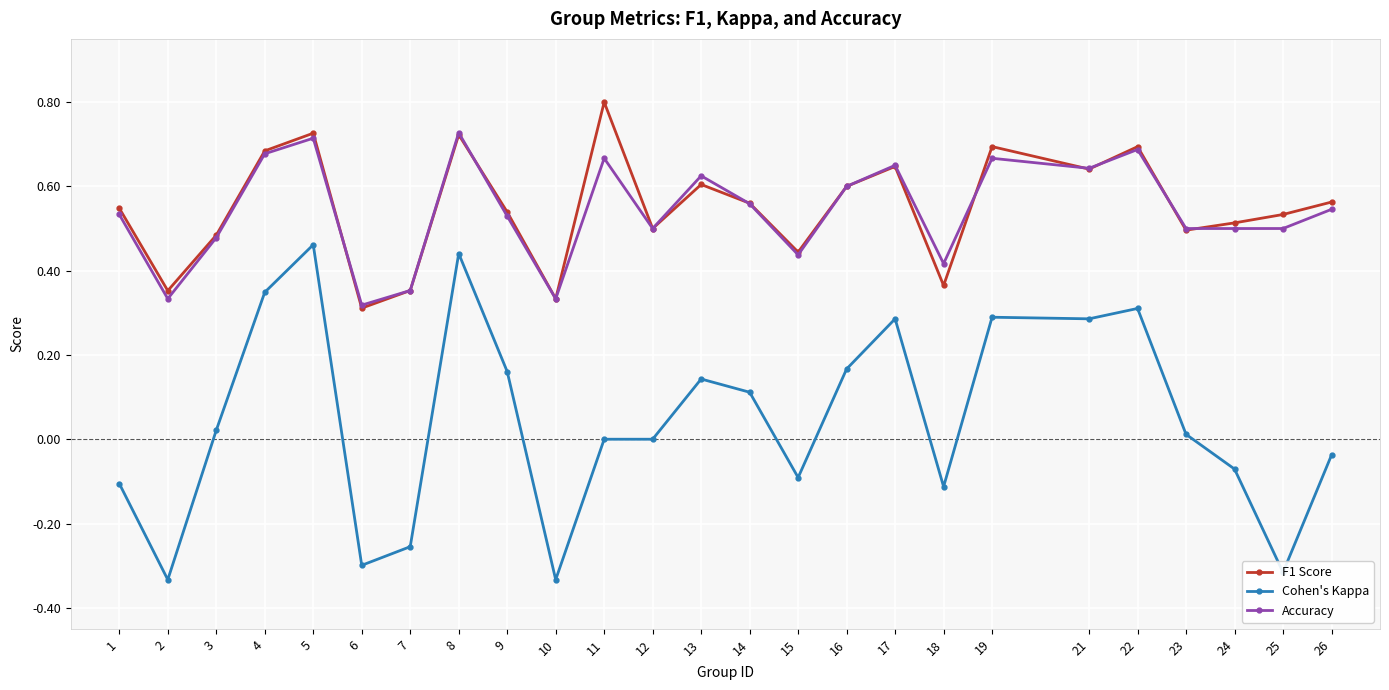

What is the maximum value shown in the chart?

0.8